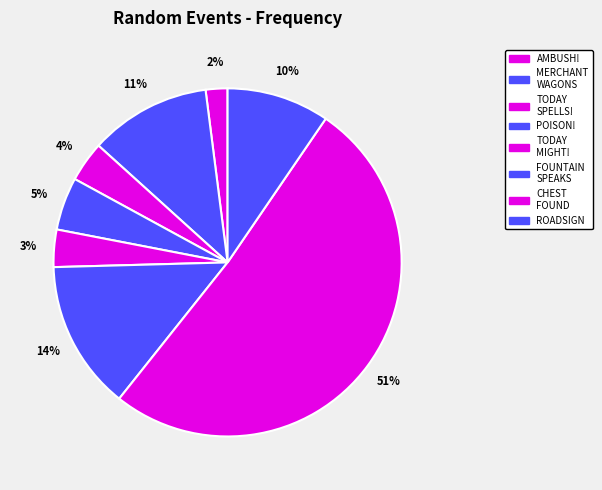

To the nearest percent, what is the average slice percentage?

12%